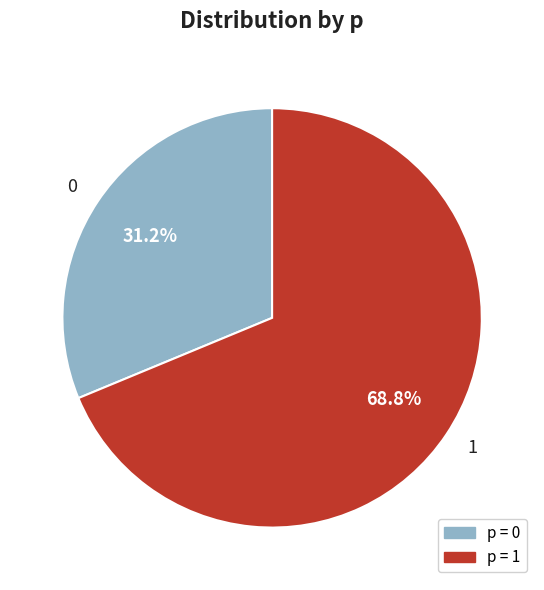

What is the ratio of the value at 1 to the value at 0?

2.2